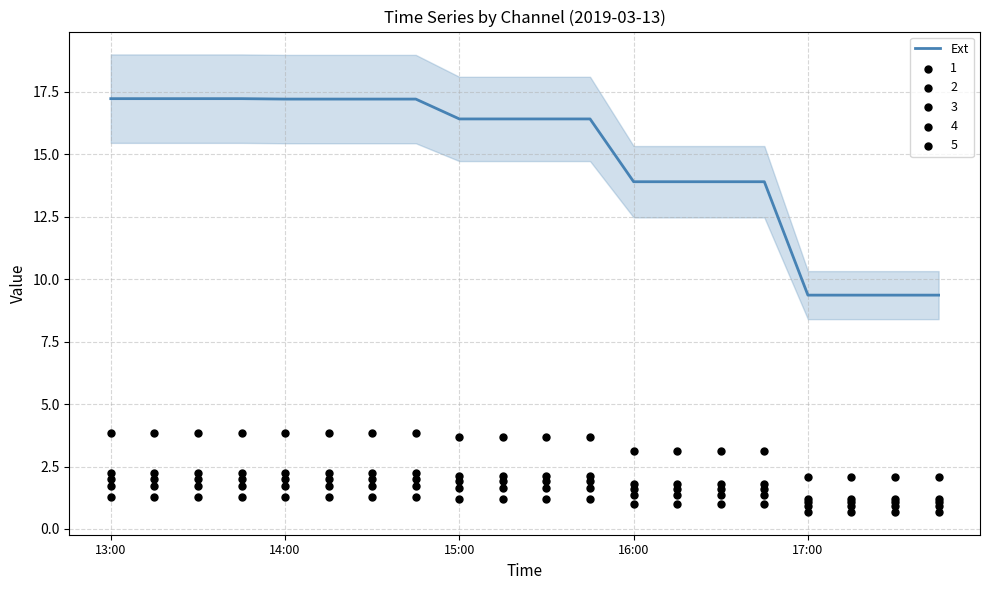

At which label does Ext first exceed 16?

13:00